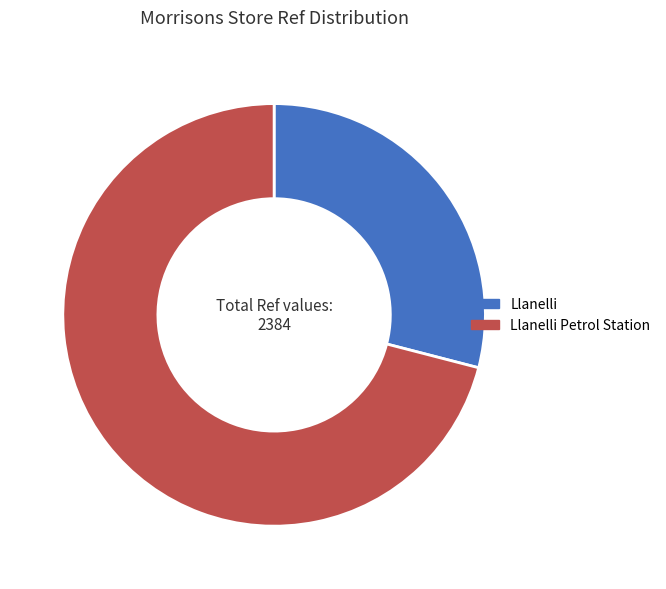

Is there a majority slice in this chart?

Yes